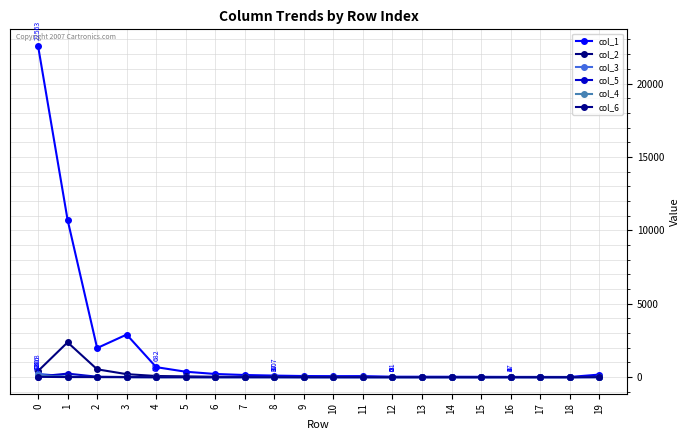

Is the value of col_1 at 13 greater than the value of col_2 at 6?

Yes